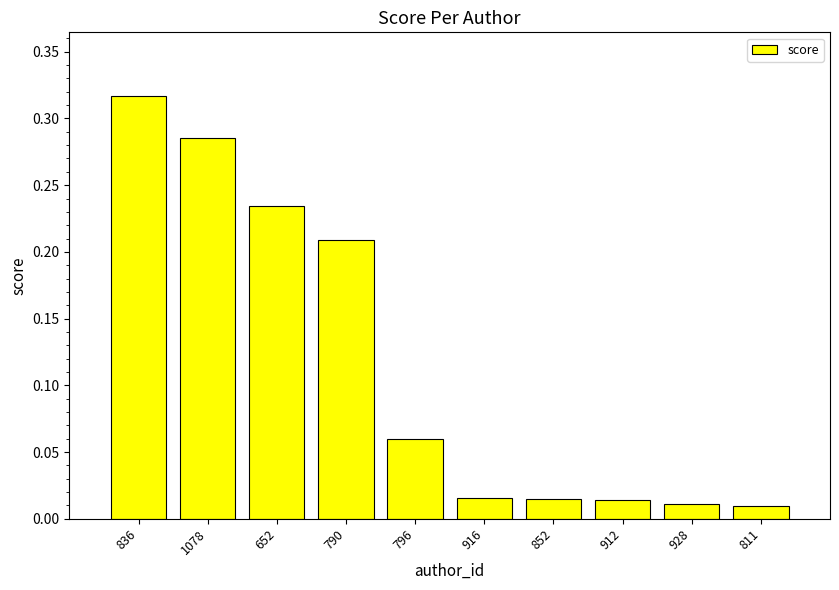

Which has a higher value, 836 or 1078?

836